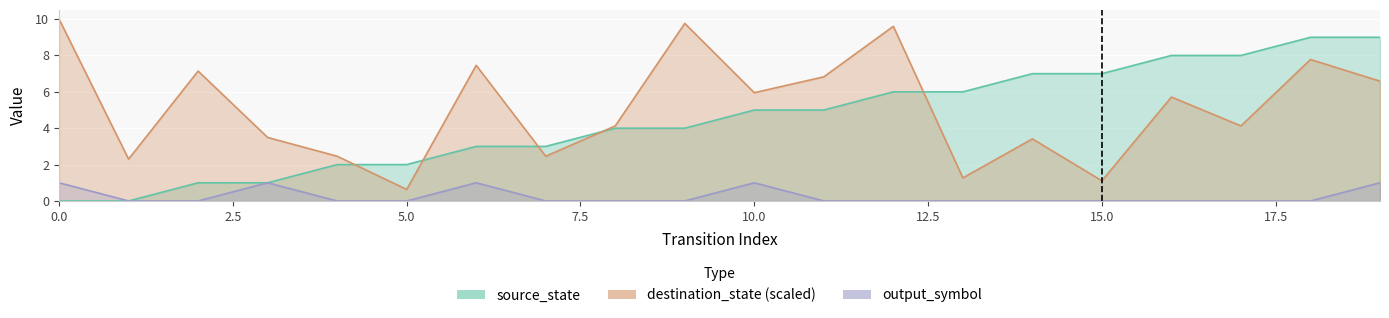

What is the sum of the source_state values at 1 and 10?

5.0